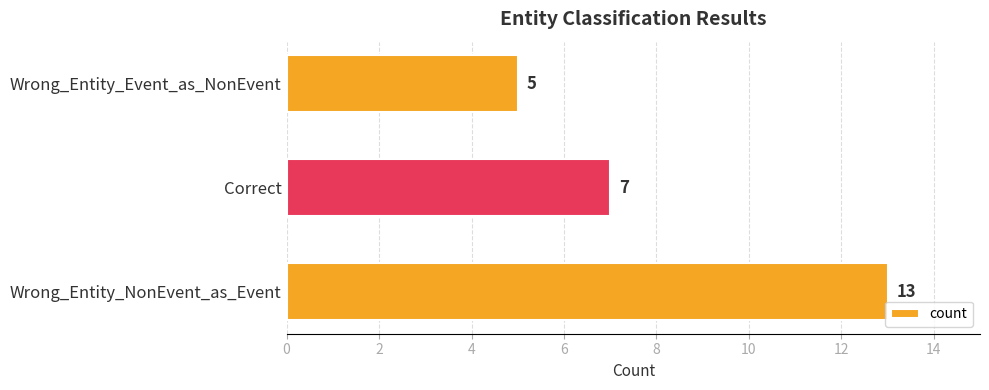

What is the greatest value displayed?

13